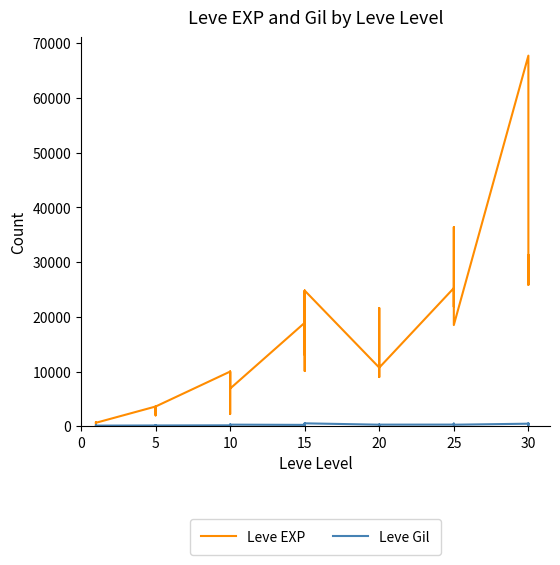

How many lines are shown in the chart?

2